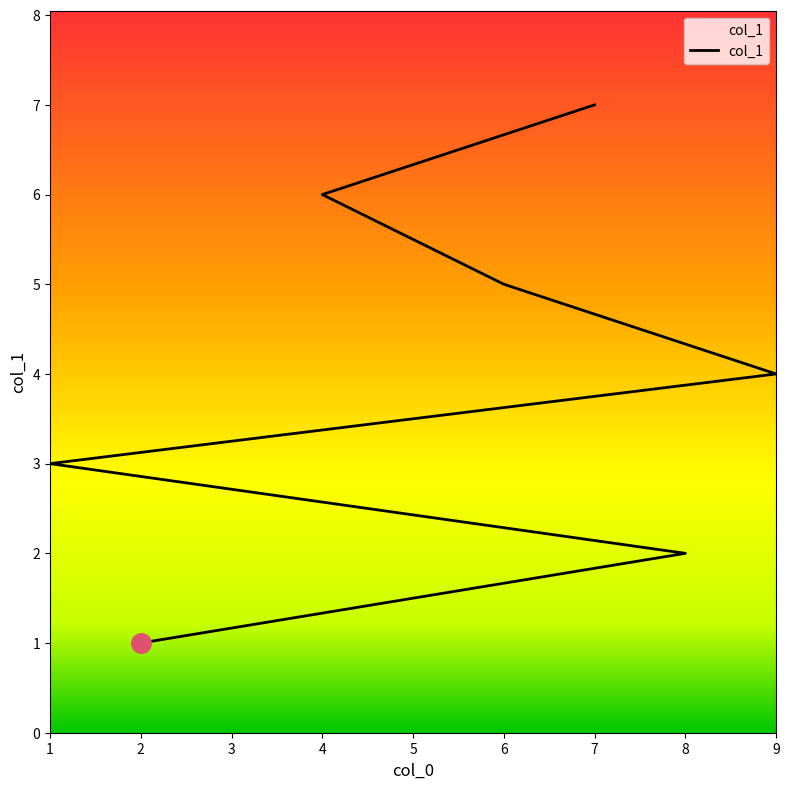

Reading right to left, what are all the values shown in this chart?

7	6	5	4	3	2	1